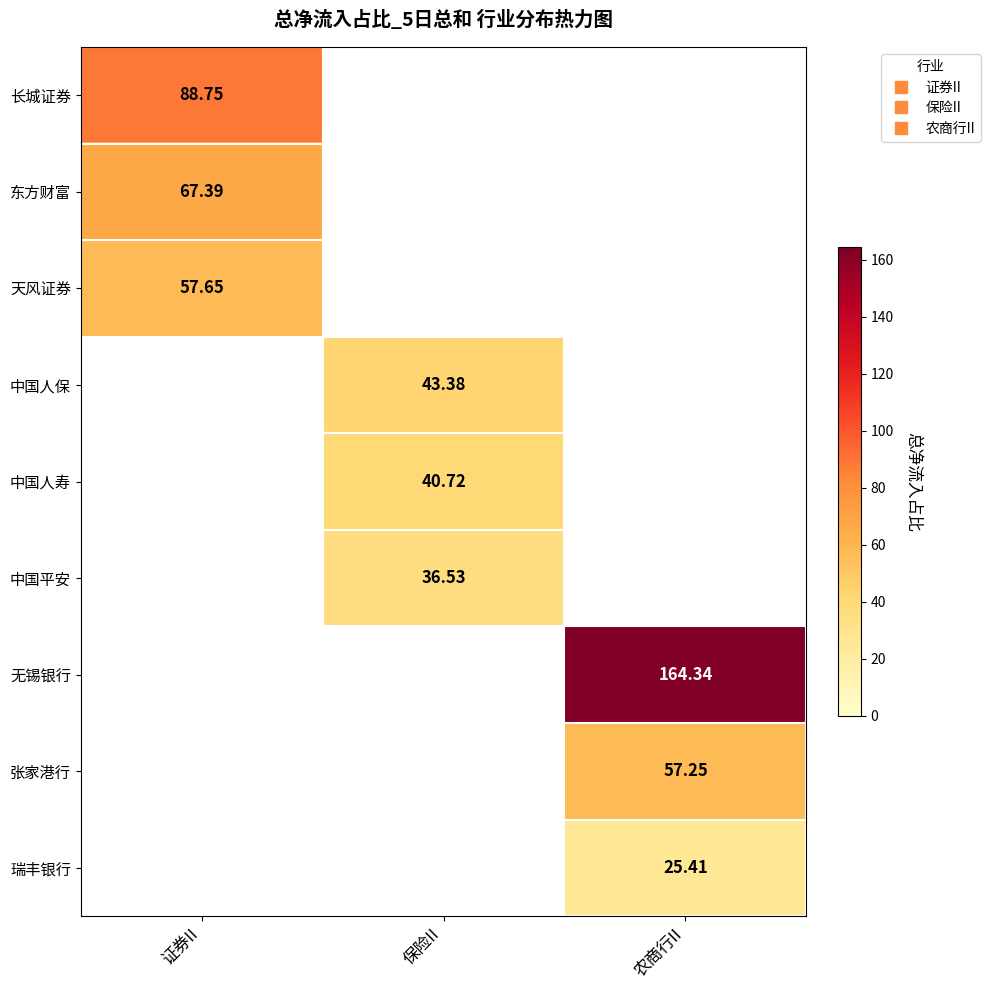

At which label is 长城证券 closest to 88?

证券II